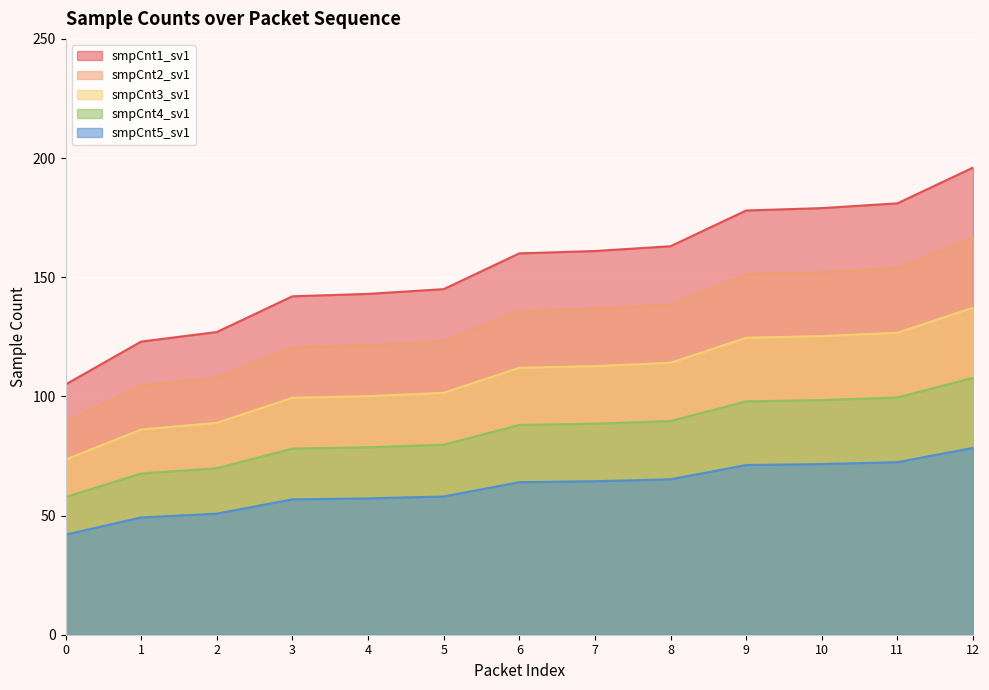

True or false: smpCnt4_sv1 has more than 1 points higher than both neighbors.

False